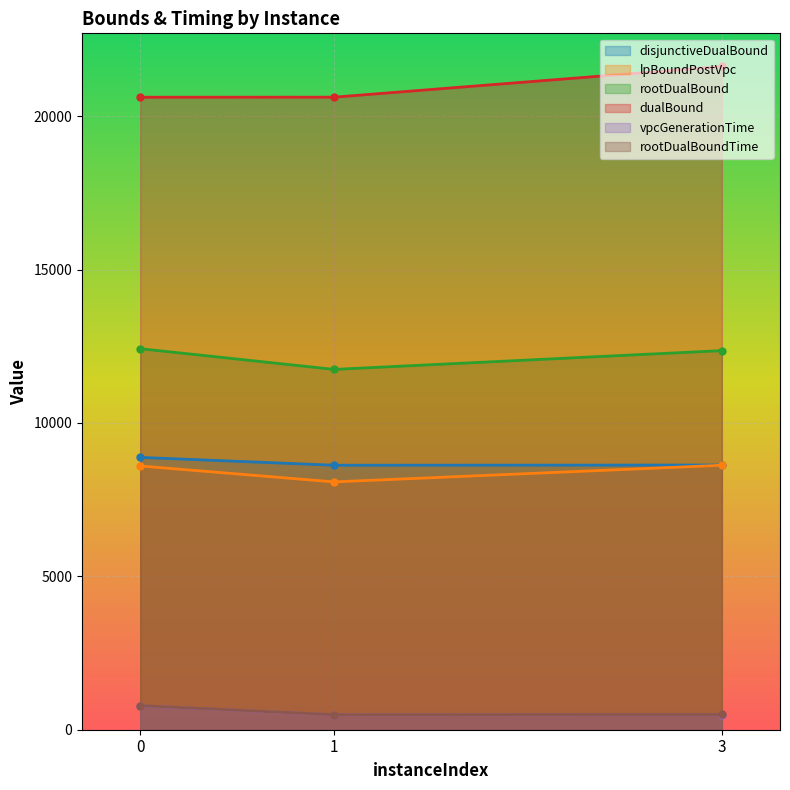

Rank the series by their maximum value, from lowest to highest.

vpcGenerationTime, rootDualBoundTime, lpBoundPostVpc, disjunctiveDualBound, rootDualBound, dualBound